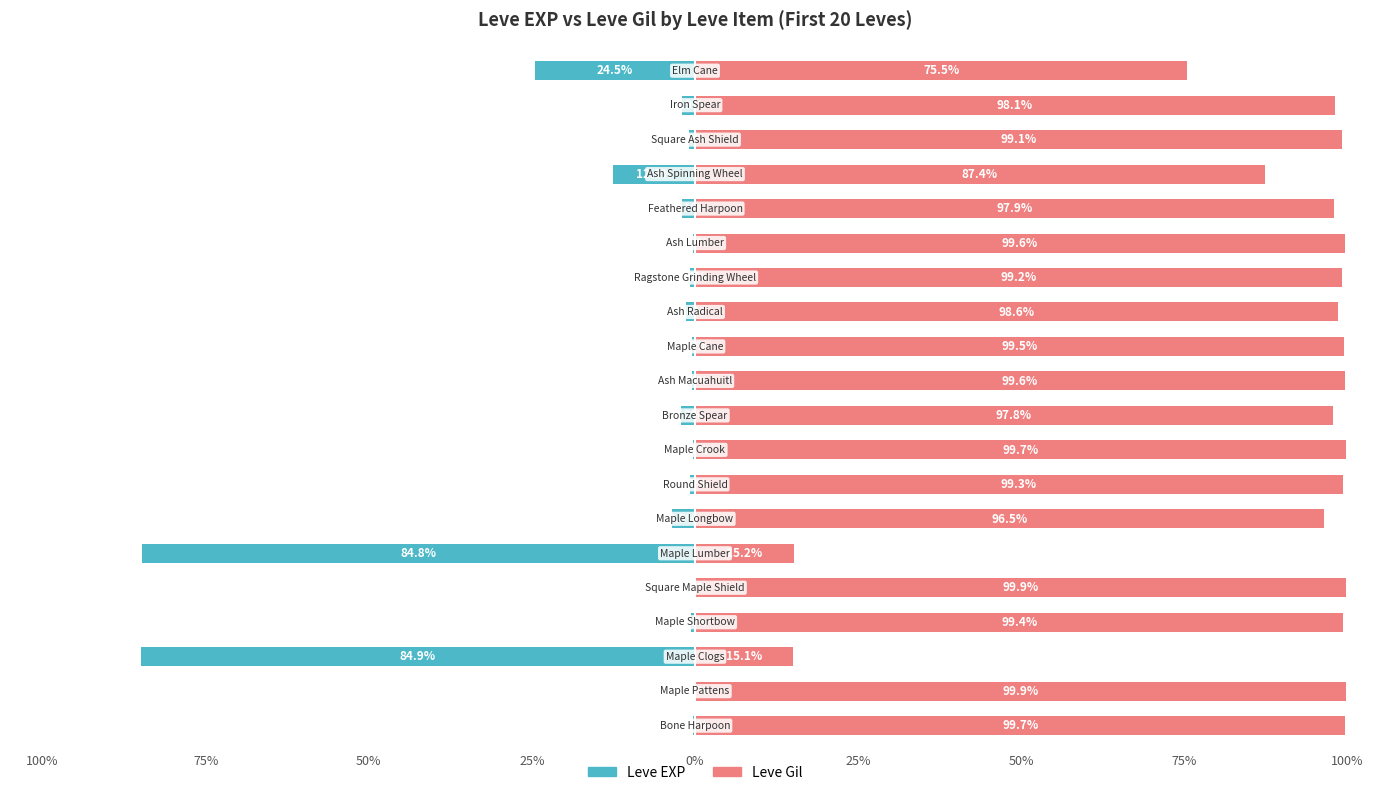

What is the value of the Leve EXP bar at the 1st from the left?

-0.3